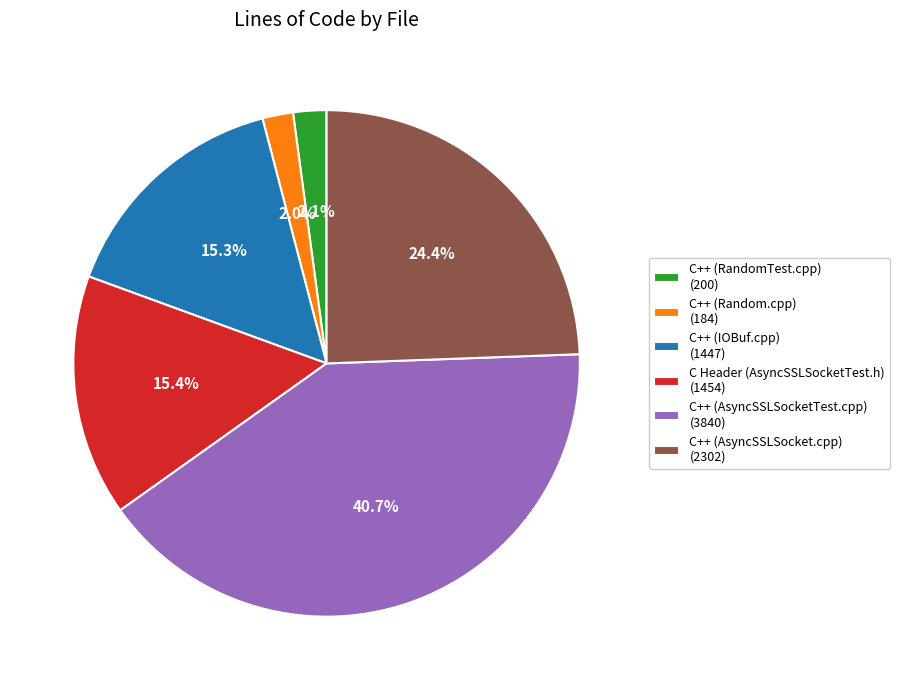

To the nearest percent, what is the average slice percentage?

17%